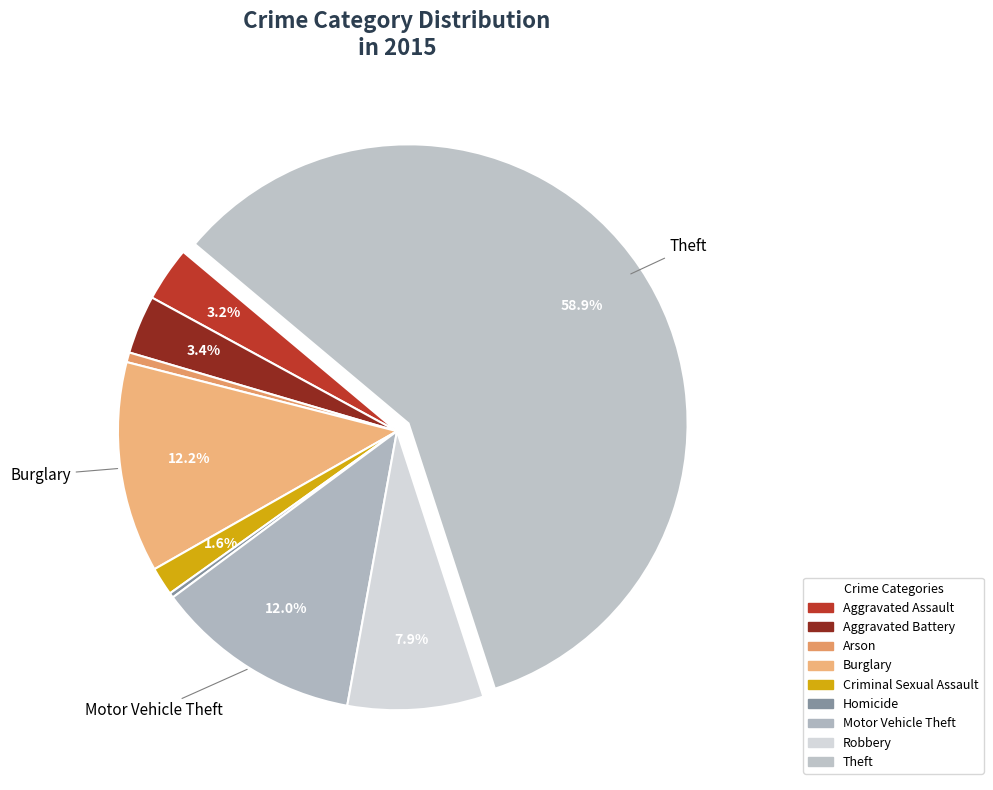

Does Aggravated Battery account for over 50% of the chart?

No